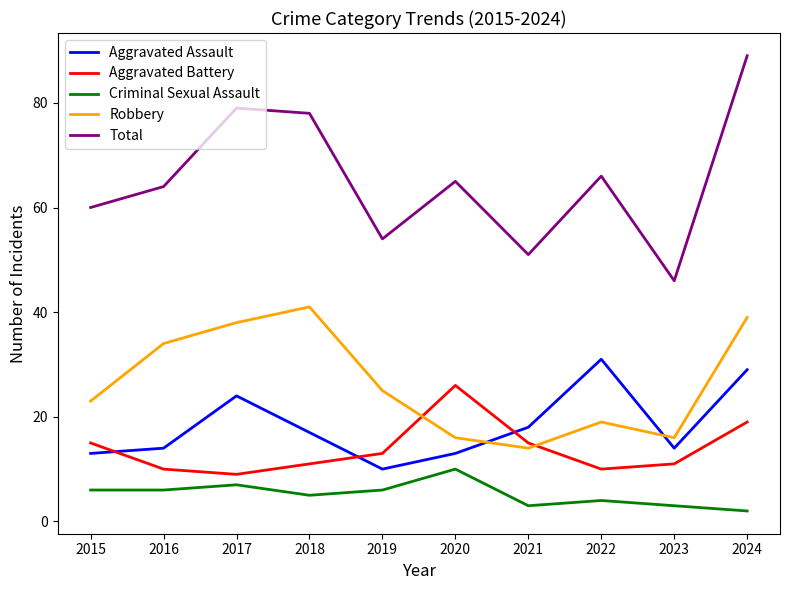

Reading left to right, extract all data points from this chart.

Aggravated Assault: 13	14	24	17	10	13	18	31	14	29
Aggravated Battery: 15	10	9	11	13	26	15	10	11	19
Criminal Sexual Assault: 6	6	7	5	6	10	3	4	3	2
Robbery: 23	34	38	41	25	16	14	19	16	39
Total: 60	64	79	78	54	65	51	66	46	89